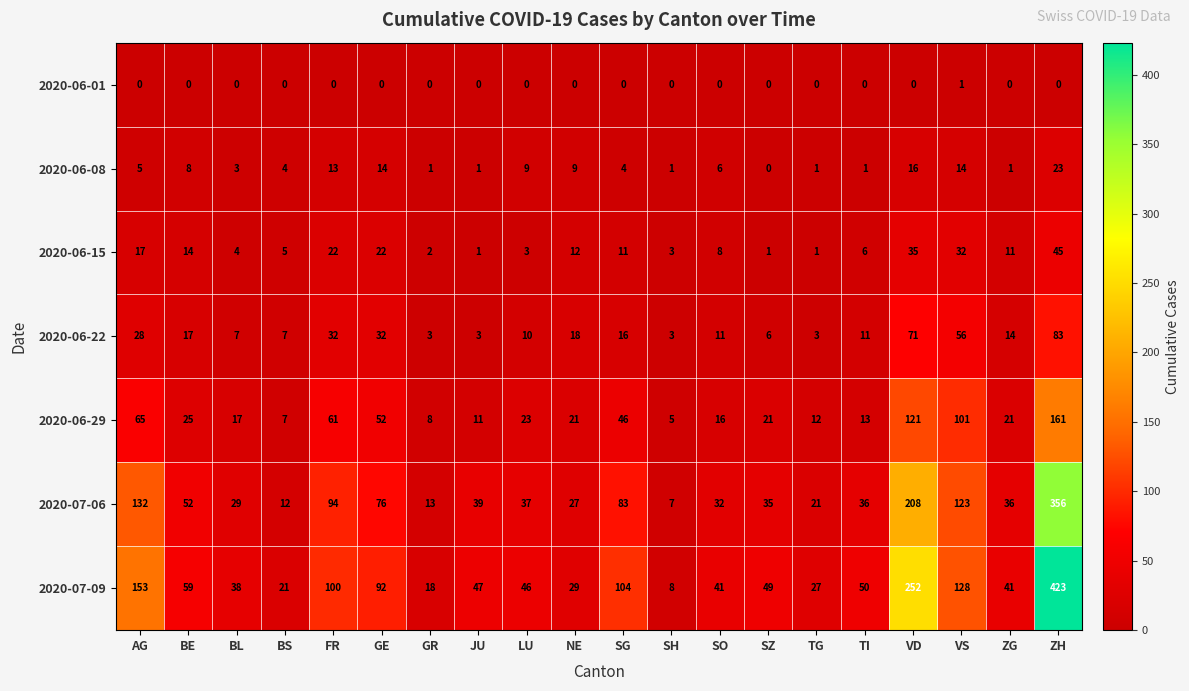

What is the total value across all series at GE?

288